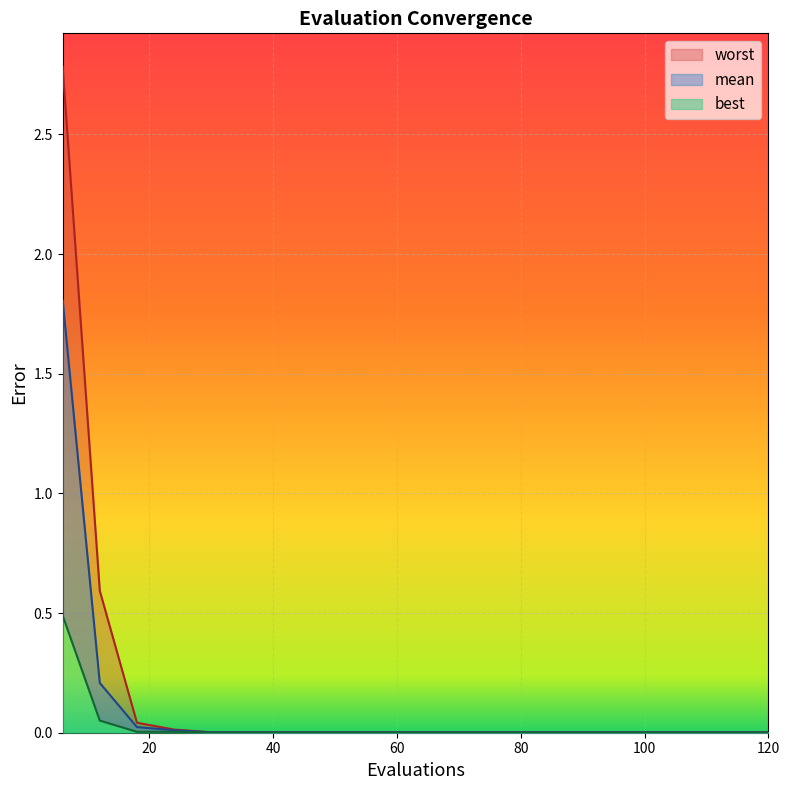

Which series has the largest range (max minus min)?

worst